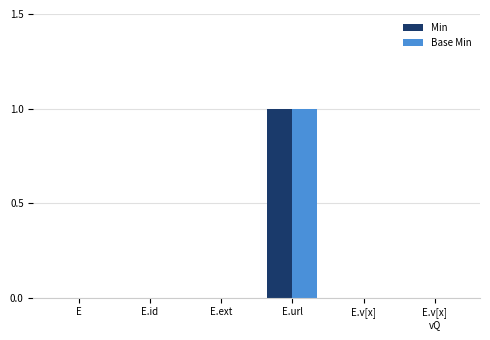

What is the highest value of the Min series?

1